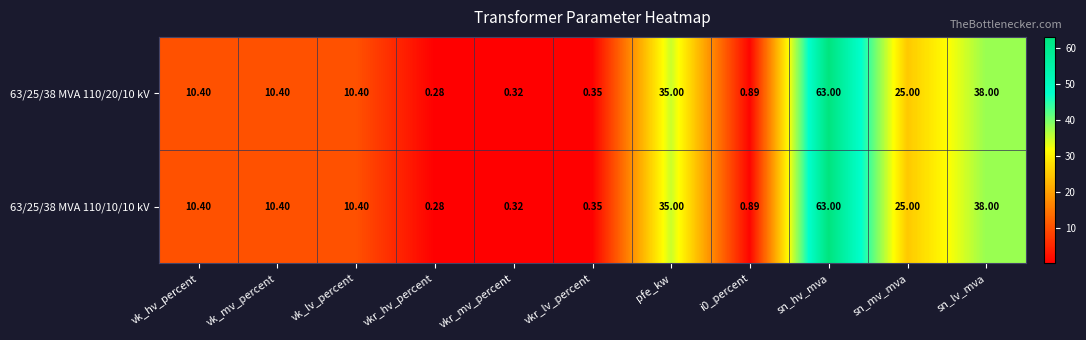

Is the value of 63/25/38 MVA 110/10/10 kV at pfe_kw greater than the value of 63/25/38 MVA 110/20/10 kV at sn_lv_mva?

No